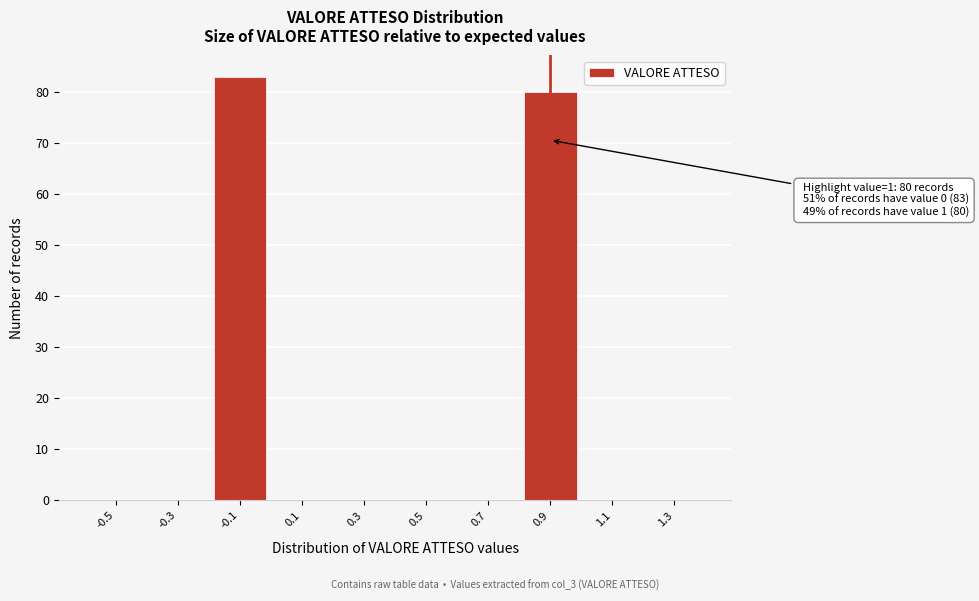

Reading left to right, what are all the values shown in this chart?

-0.5=0	-0.3=0	-0.1=83	0.1=0	0.3=0	0.5=0	0.7=0	0.9=80	1.1=0	1.3=0